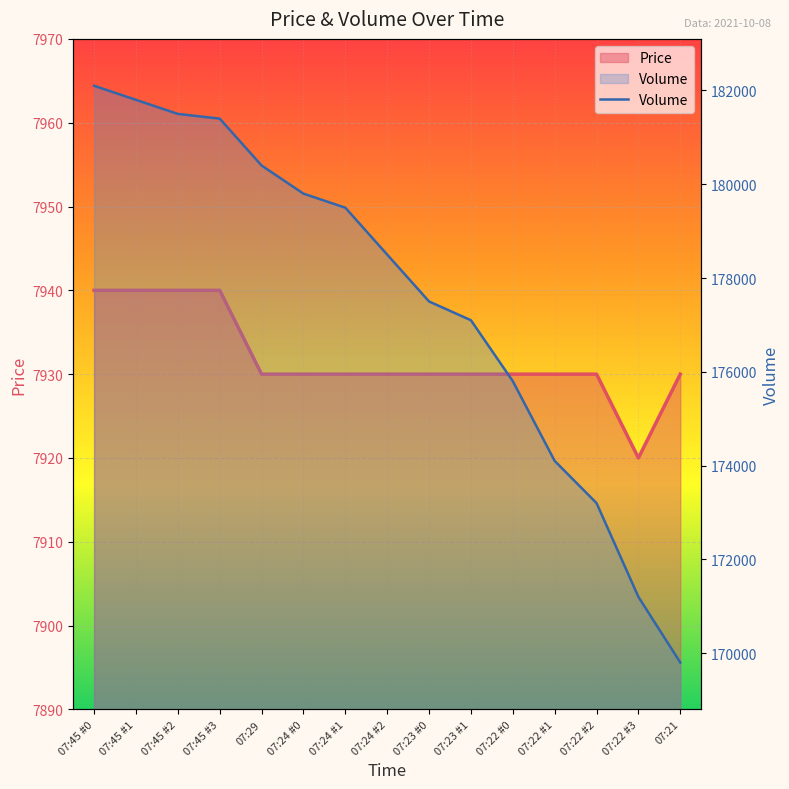

At which category is the sum across all series the highest?

07:45 #0